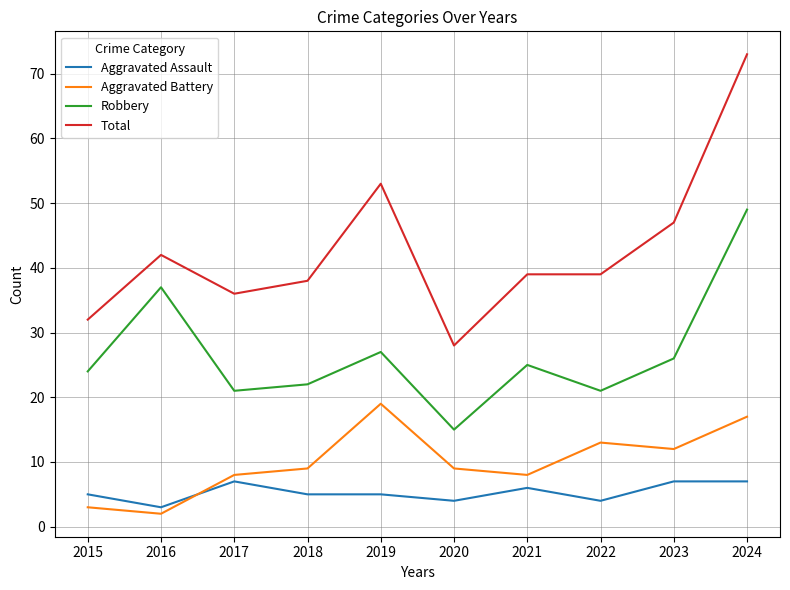

What is the difference between the maximum and minimum values in the Aggravated Battery series?

17